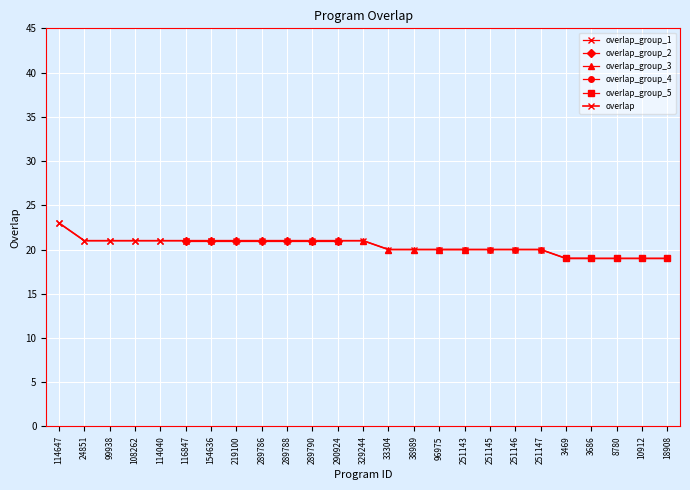

What is the smallest value displayed?

19